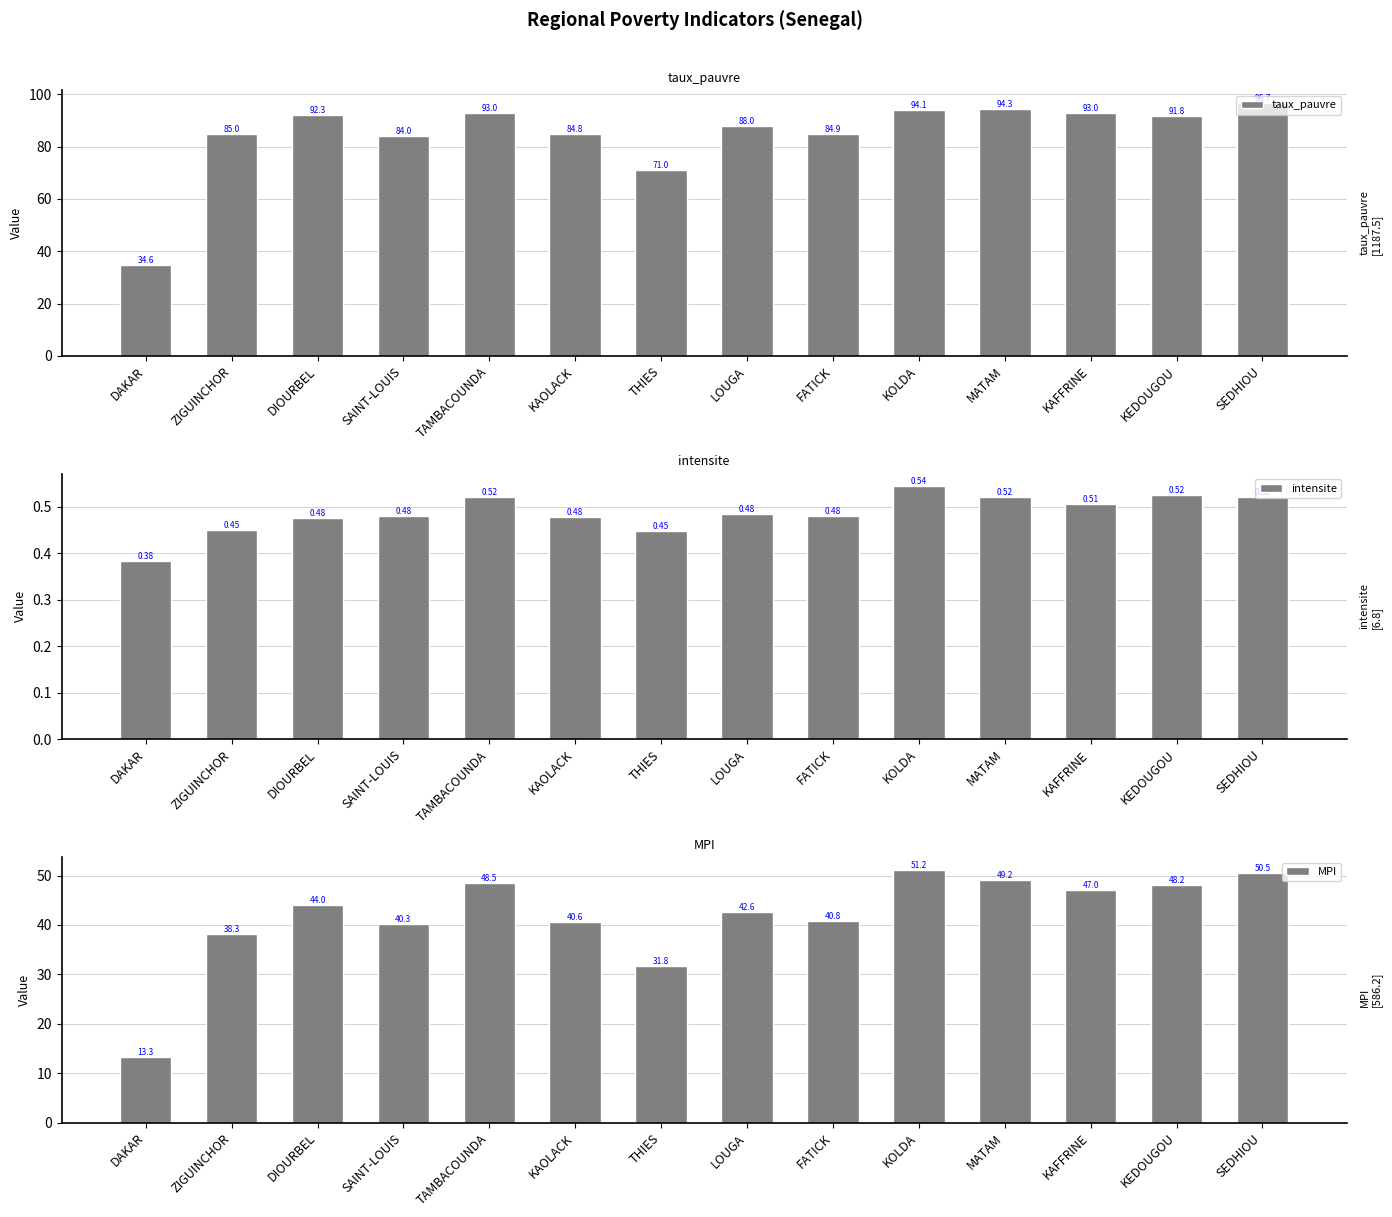

Which series has the largest total across all categories?

taux_pauvre